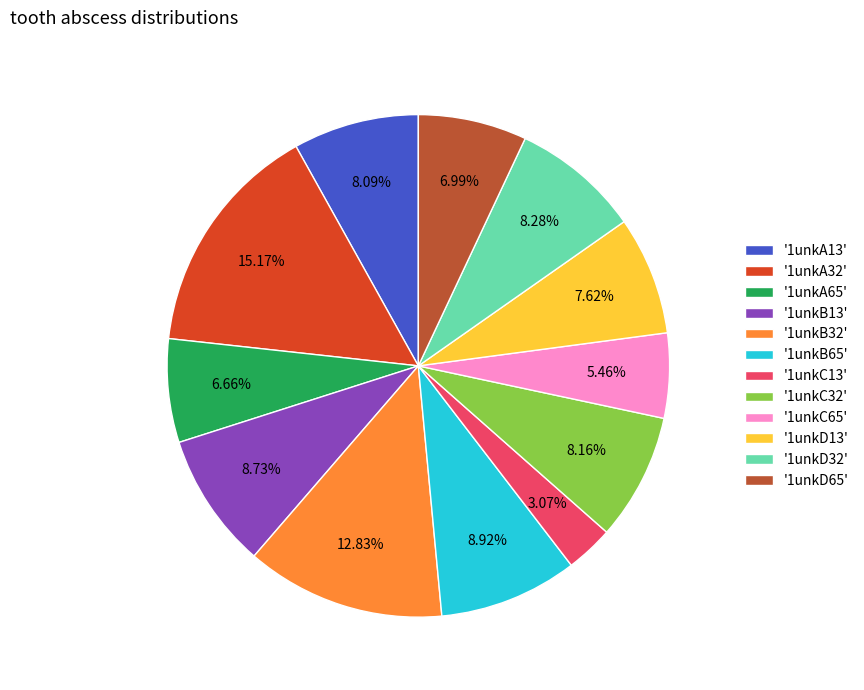

Approximately how many times larger is the value at '1unkD65' compared to '1unkB65'?

0.8